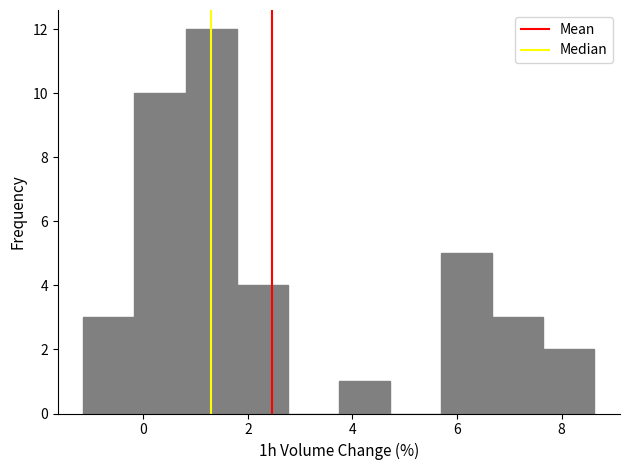

Reading left to right, list every bar in this chart as the range it spans on the x-axis followed by its height. Neither the bar edges nor the heights are printed on the chart, so give them approximately, as read against the axes.

-1.2 to -0.2: 3
-0.2 to 0.8: 10
0.8 to 1.8: 12
1.8 to 2.8: 4
2.8 to 3.8: 0
3.8 to 4.8: 1
4.8 to 5.6: 0
5.6 to 6.6: 5
6.6 to 7.6: 3
7.6 to 8.6: 2